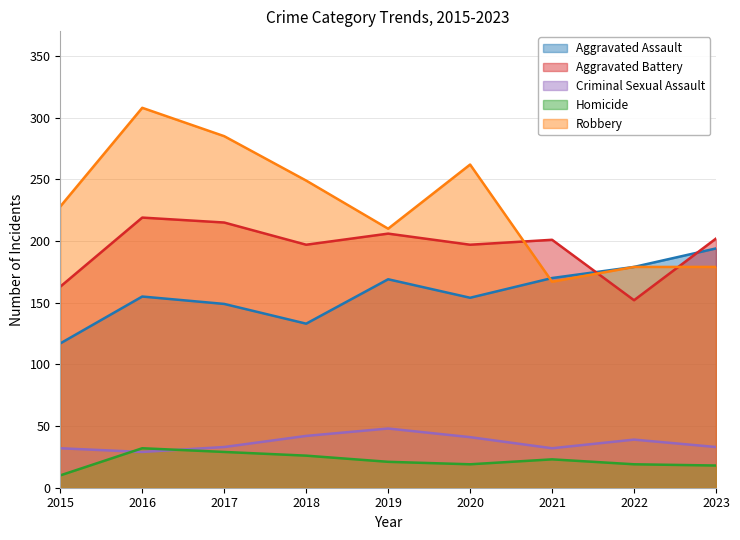

Which category has the highest value in the Aggravated Assault series?

2023